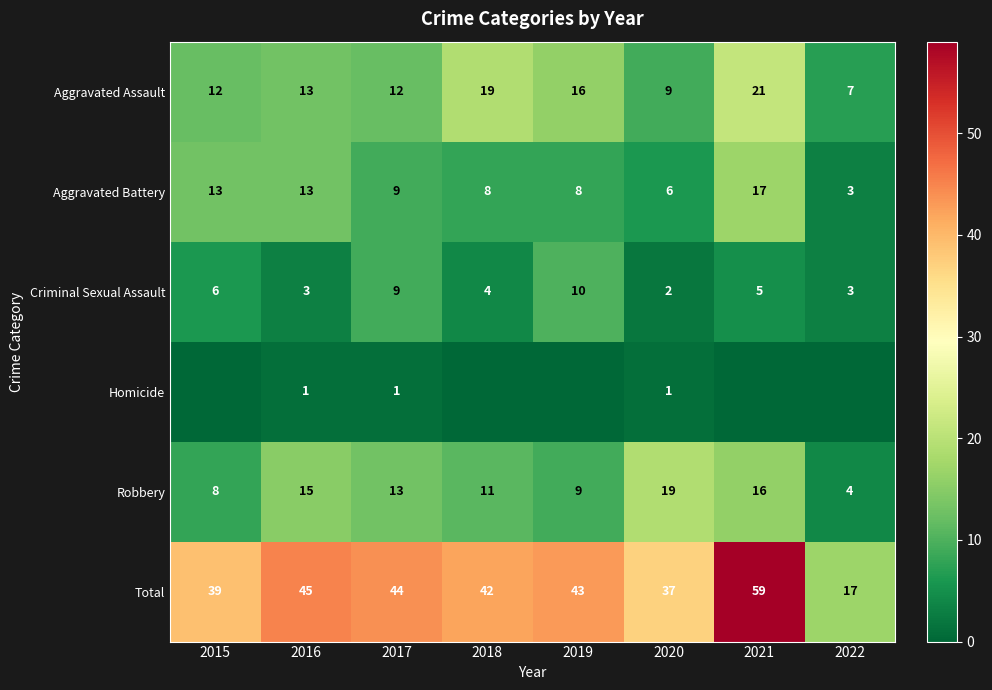

Is it true that Aggravated Battery equals 14 at 2018?

False